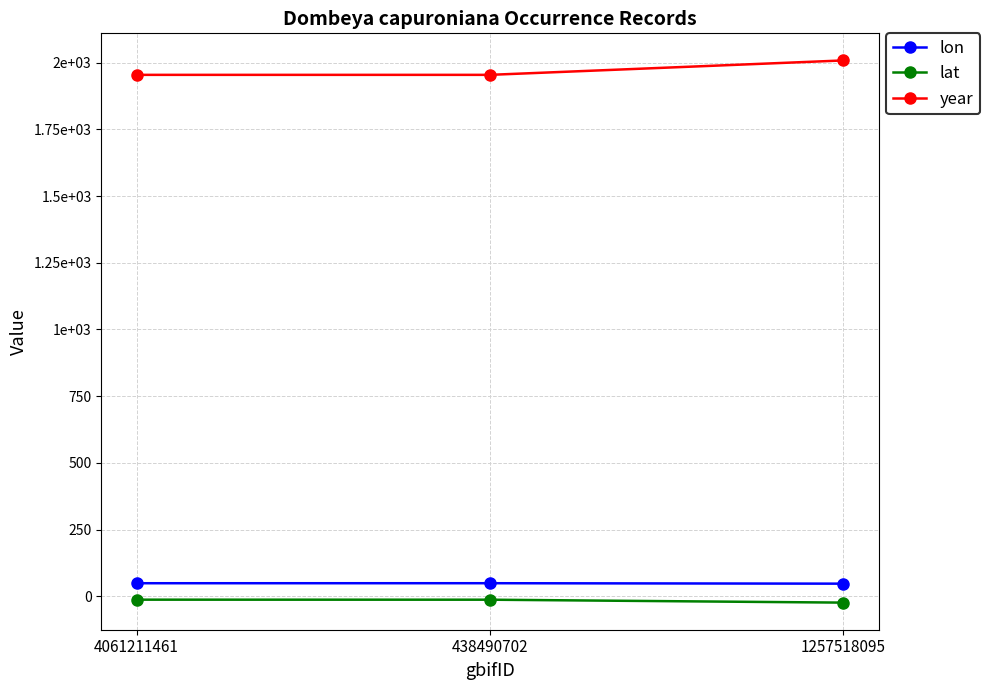

What are all the series names shown in the legend?

lon, lat, year